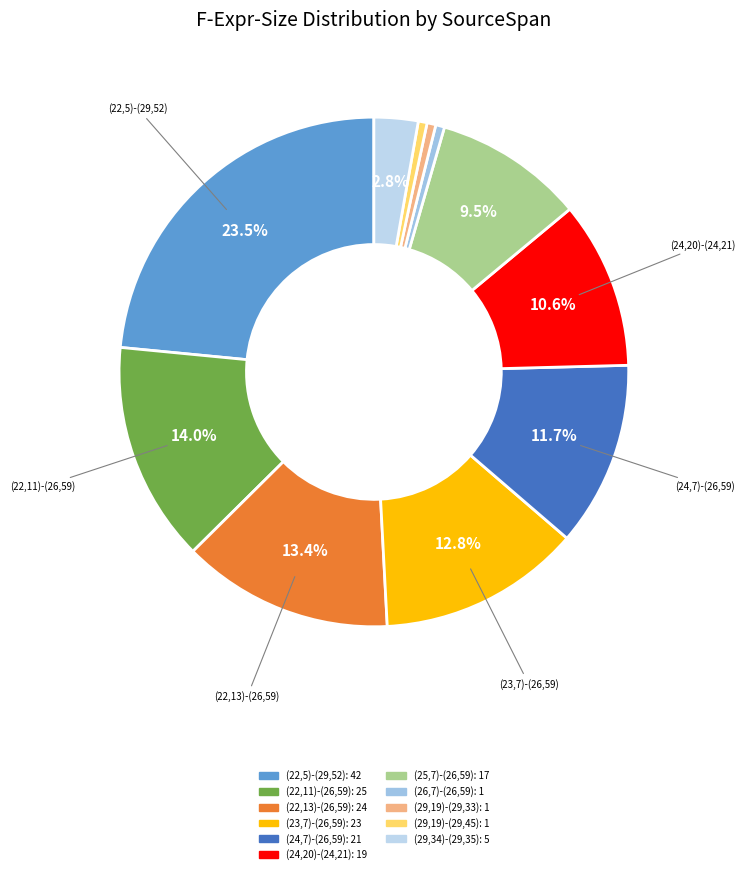

What percentage is the (23,7)-(26,59) slice, to the nearest percent?

13%